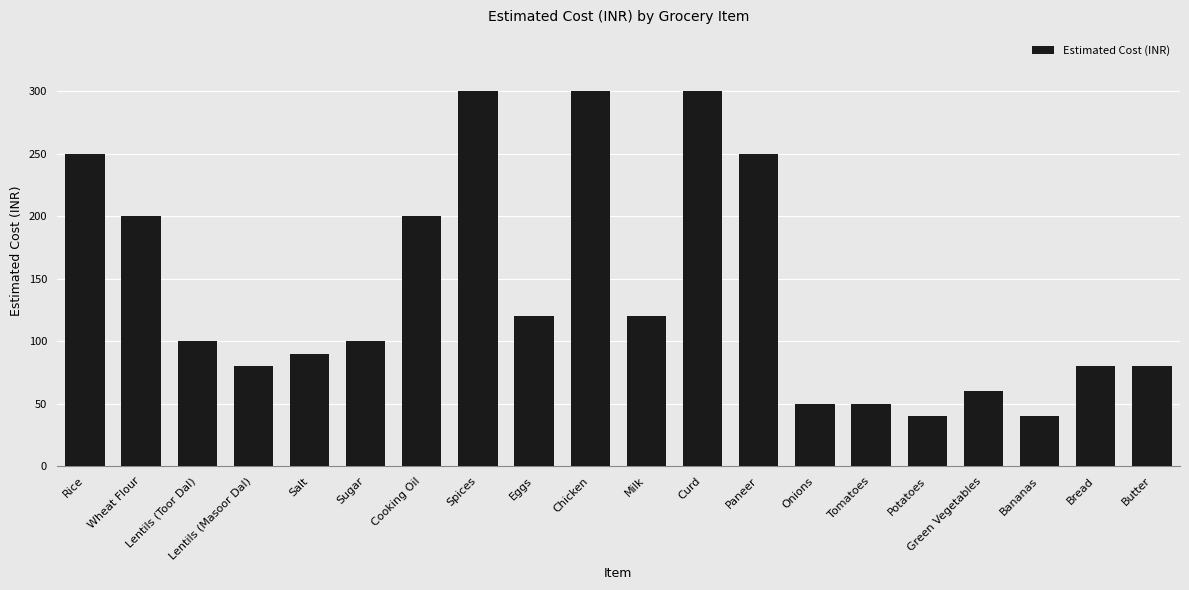

What is the ratio of the value at Butter to the value at Bread?

1.0